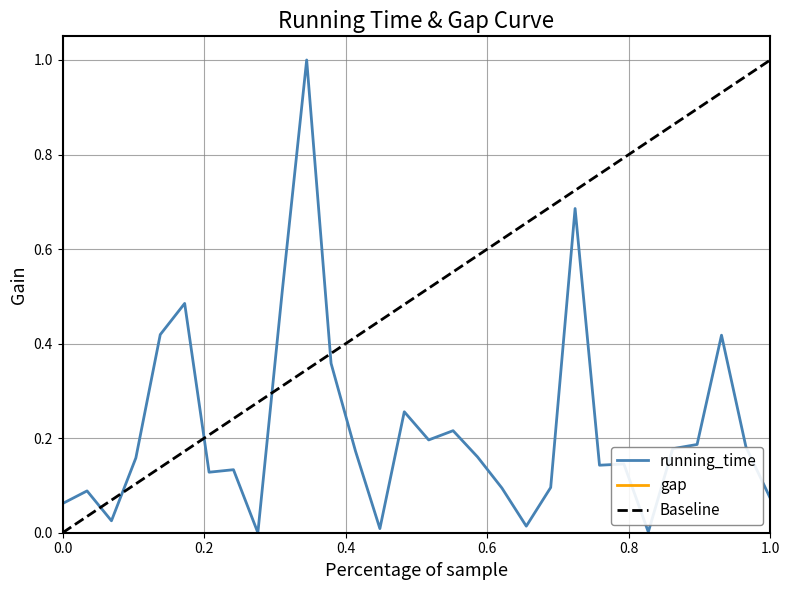

The running_time series shows 0.0 at 0.0. True or false?

False